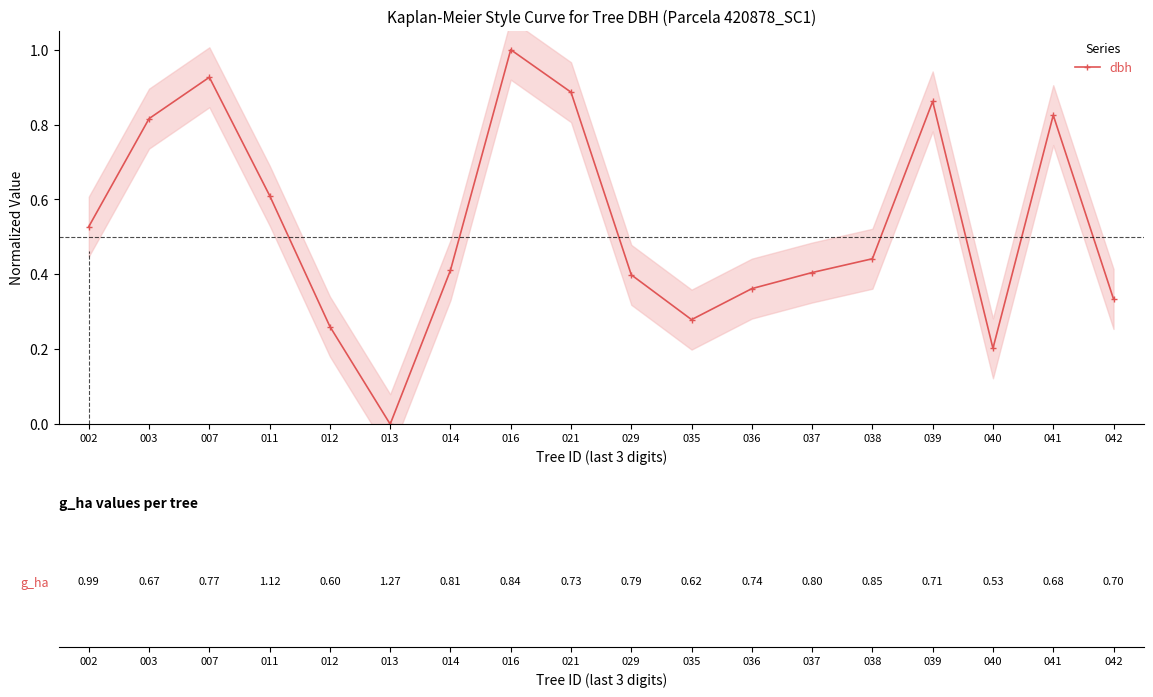

Between 042 and 011, which is larger?

011